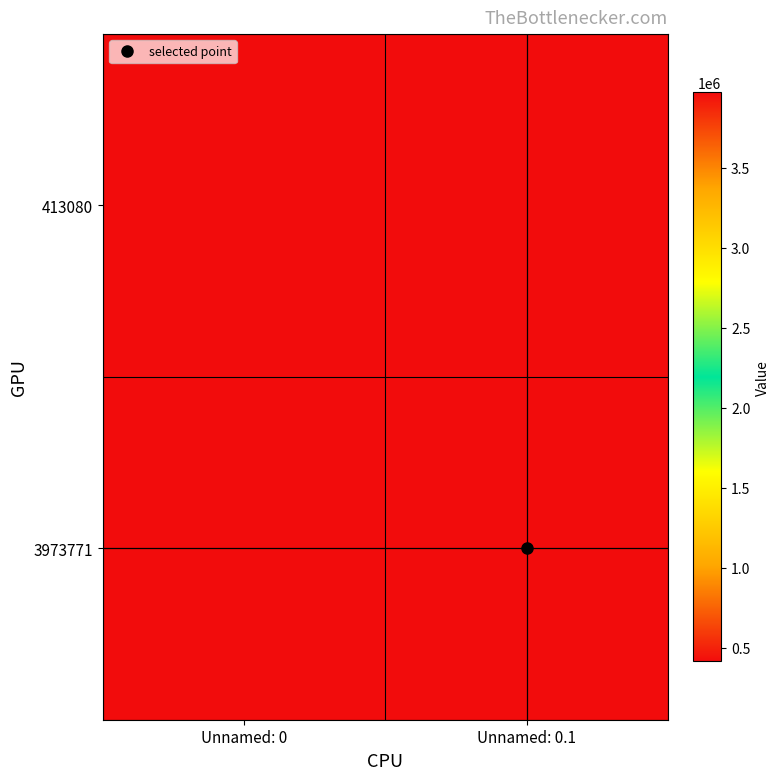

How many series are shown in this chart?

2